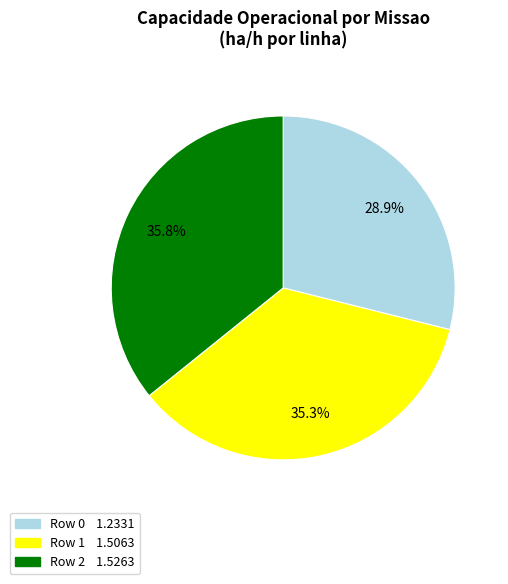

Is there a majority slice in this chart?

No